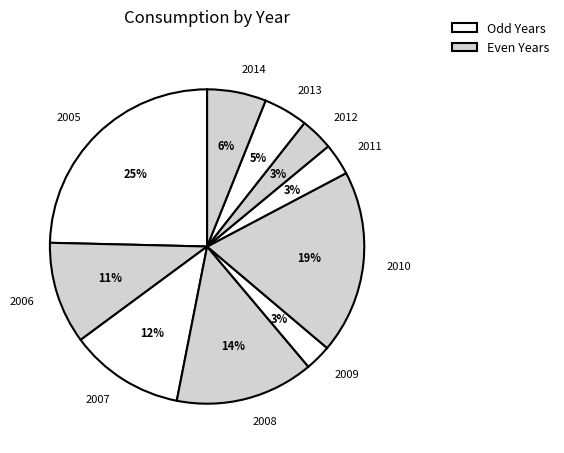

Count the number of slices in the pie.

10